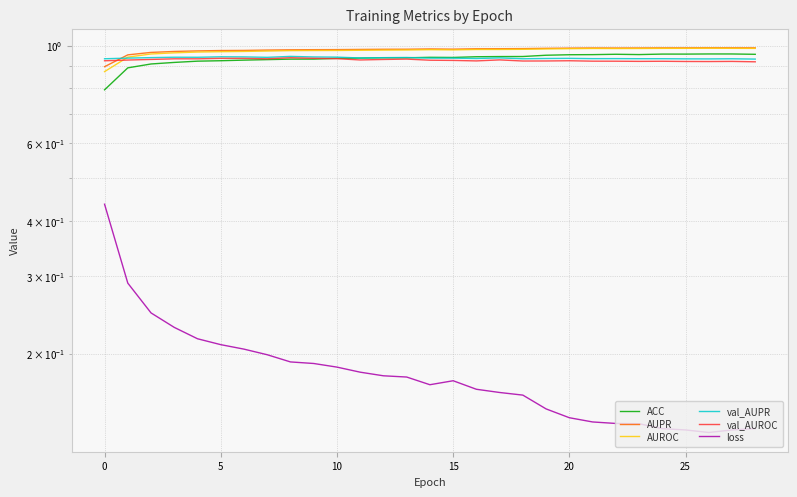

How many data points does each series have?

29